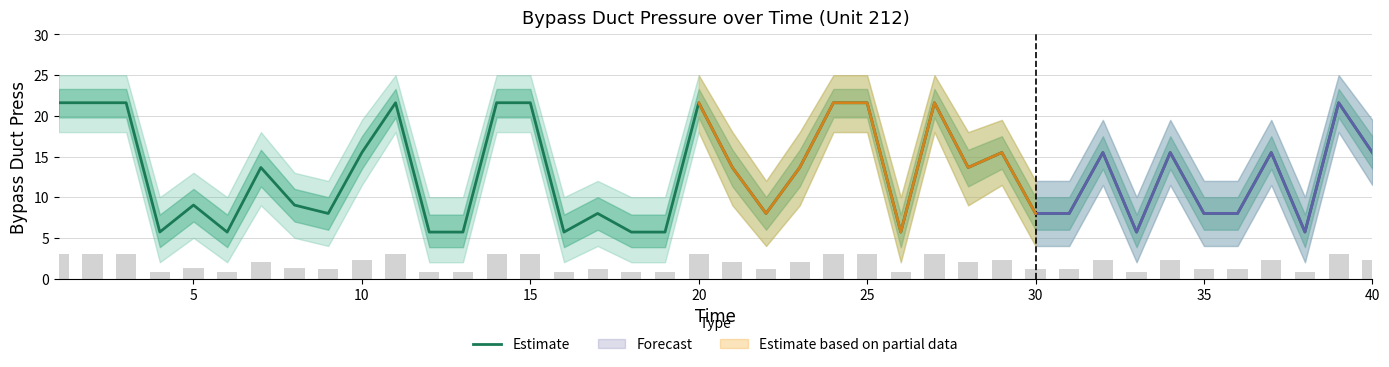

What is the minimum value for Estimate?

5.7